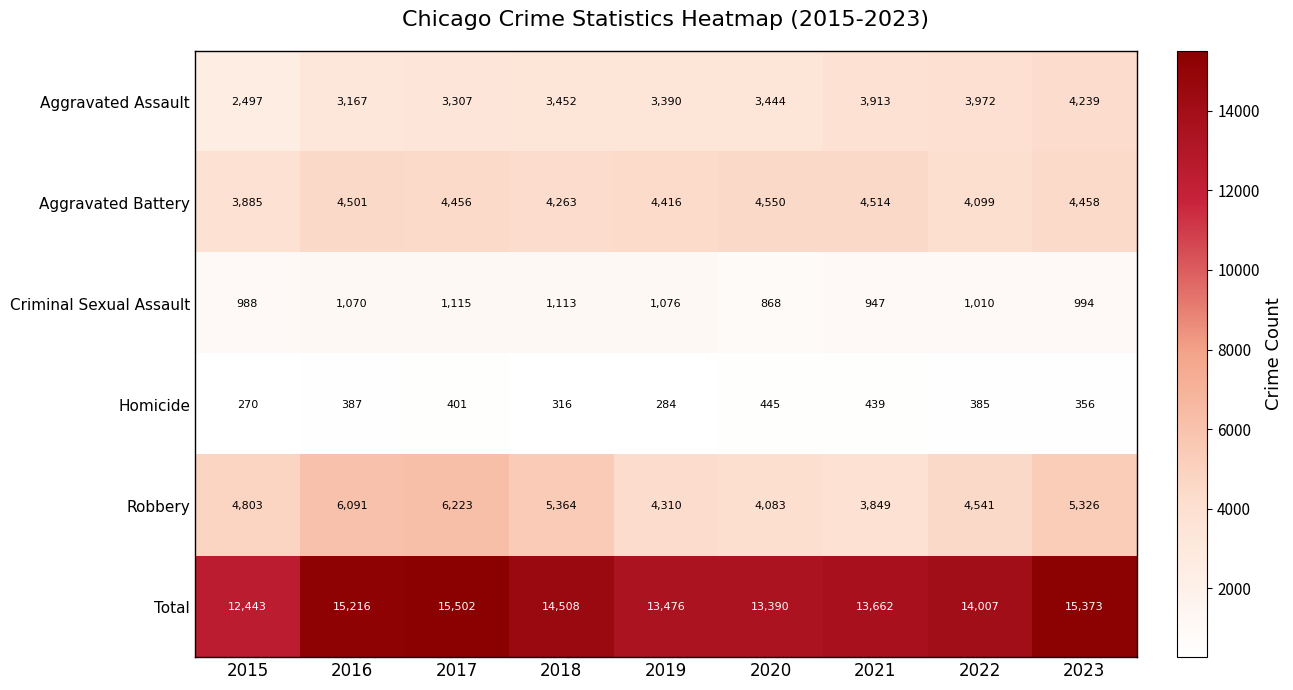

At which category is the sum across all series the highest?

2017